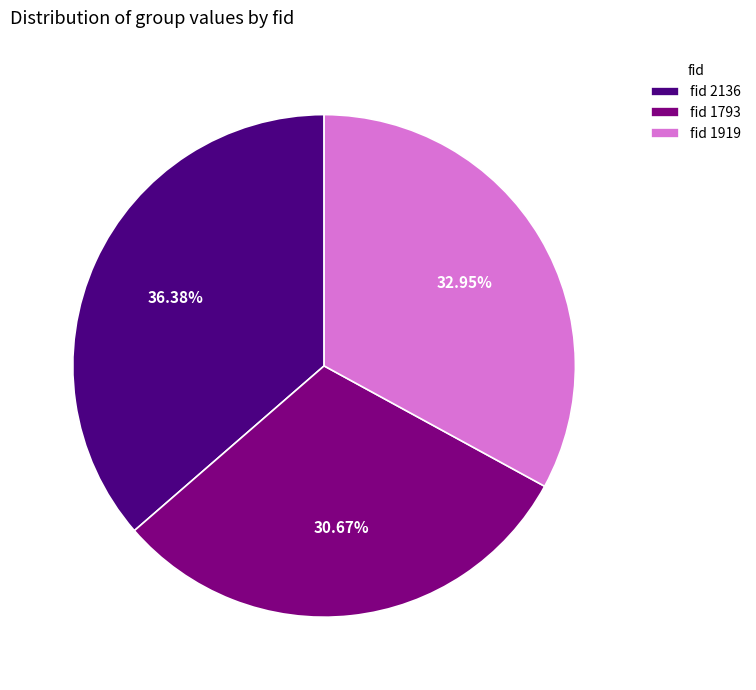

To the nearest percent, what is the difference between the largest and smallest slice percentages?

6%